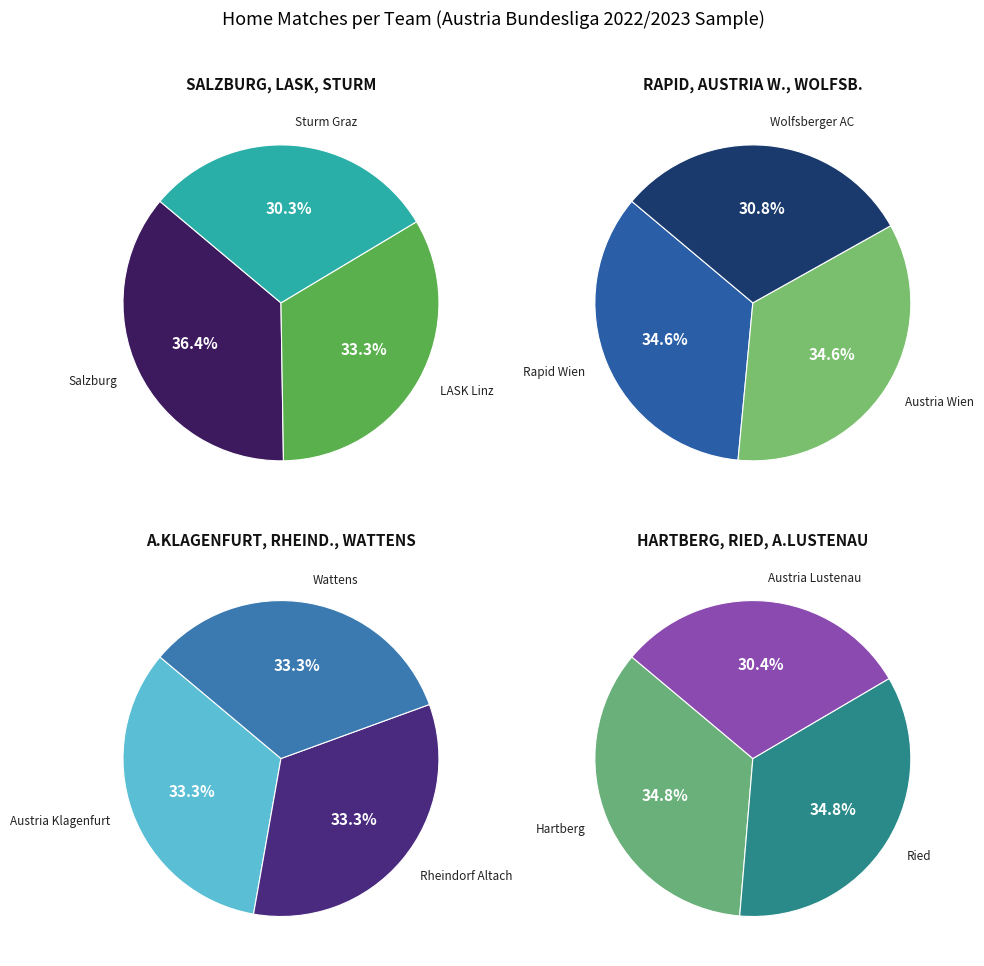

How much of the chart is everything except Rapid Wien?

91.5%